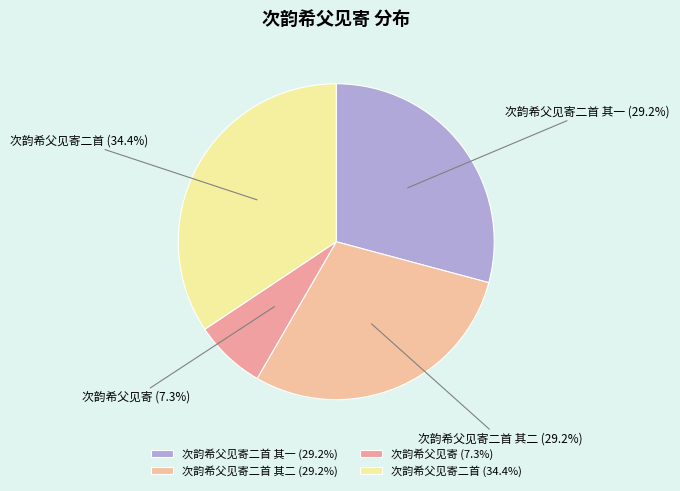

Is there a majority slice in this chart?

No